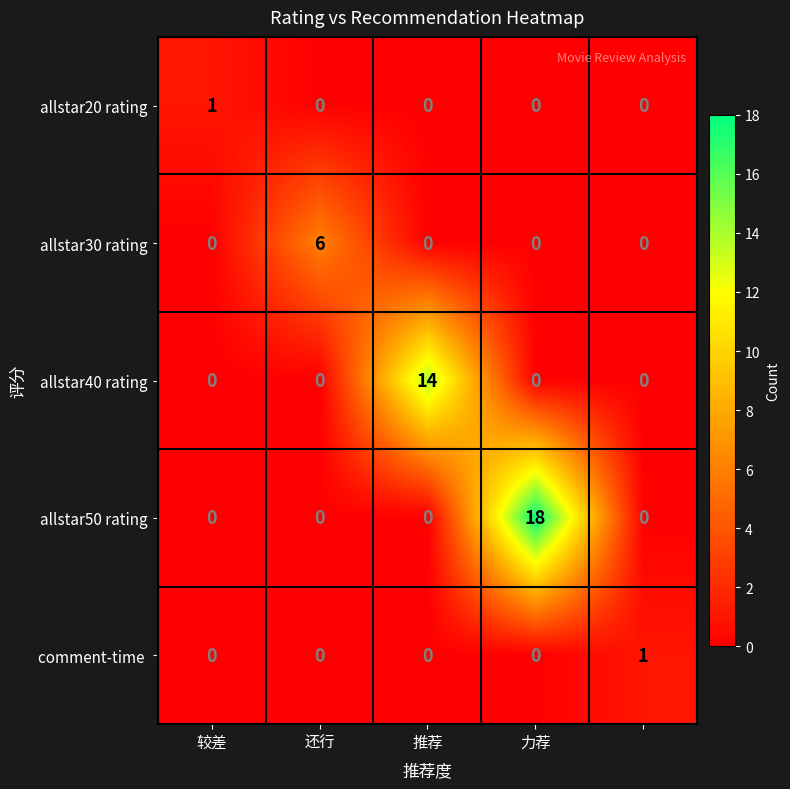

What is the difference between the maximum and minimum values in the allstar40 rating series?

14